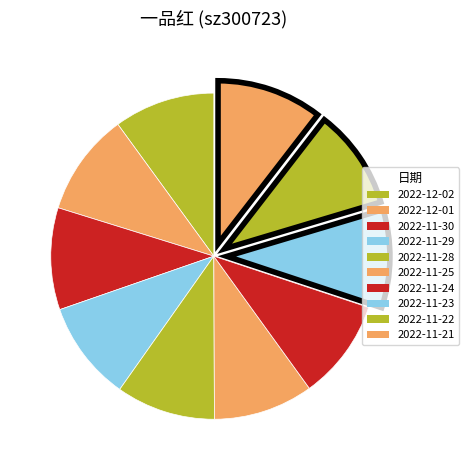

True or false: 2022-11-30 accounts for 3% of the total.

False